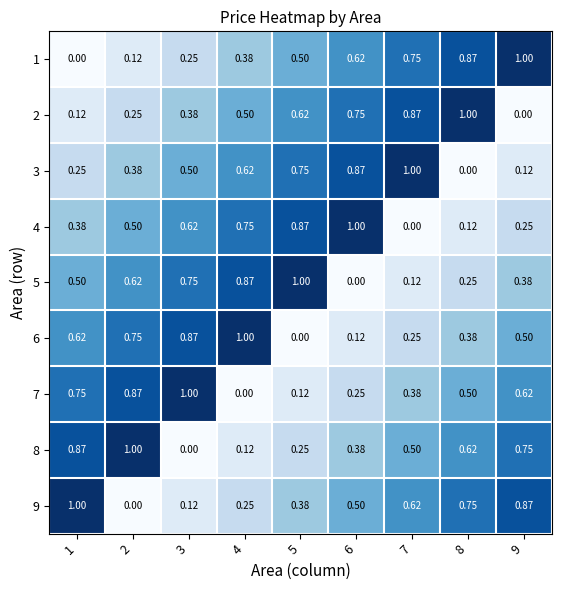

Which series has the largest total across all categories?

1